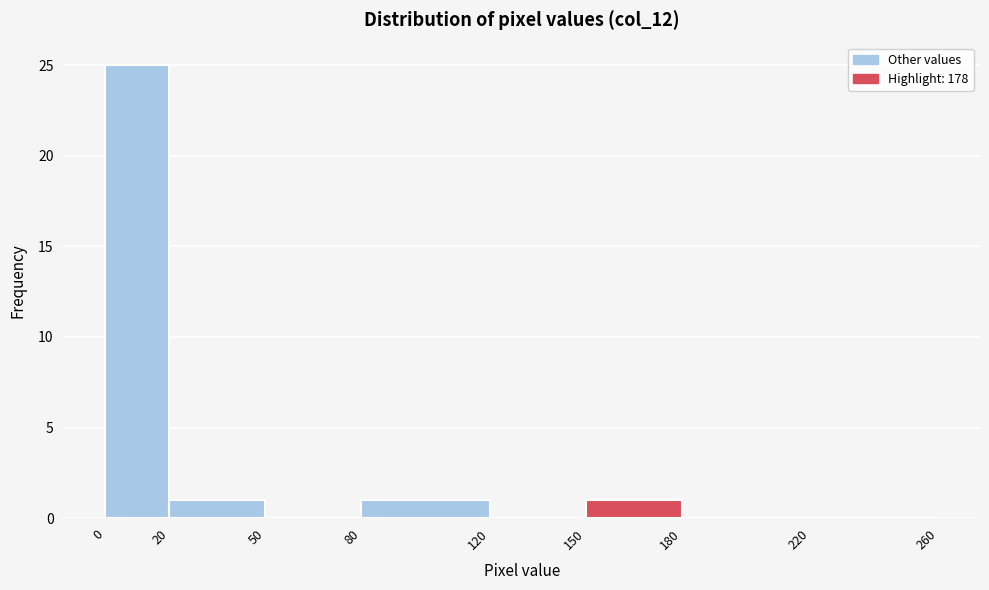

Reading left to right, transcribe this chart: for each bar, give the range it covers on the x-axis and its height. The values are not printed on the chart, so give them approximately, as read against the axis.

0 to 20: 25
20 to 50: 1
50 to 80: 0
80 to 120: 1
120 to 150: 0
150 to 180: 1
180 to 220: 0
220 to 260: 0